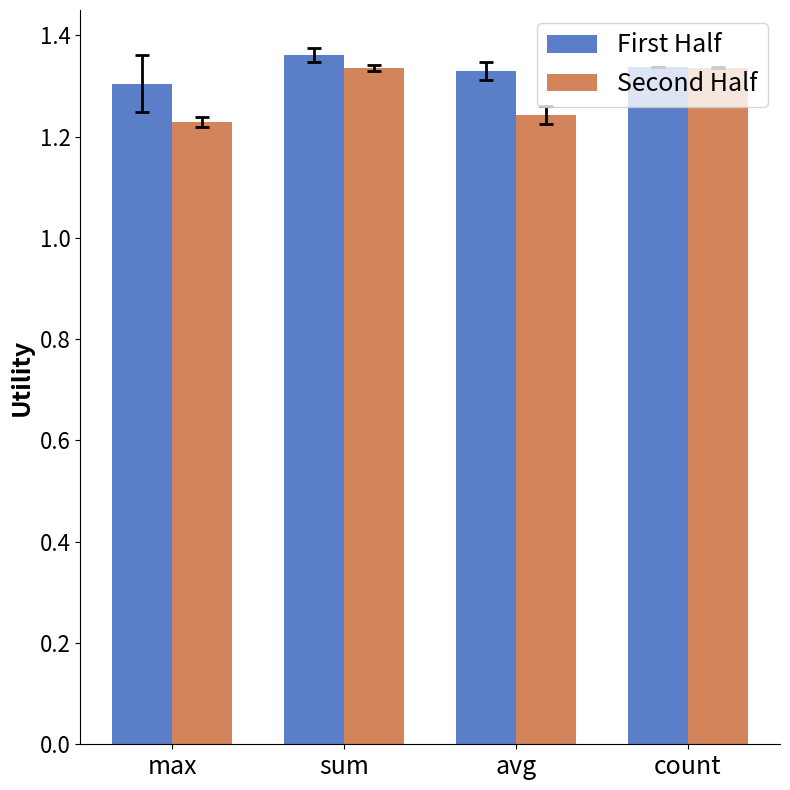

What is the total value across all series at sum?

2.7